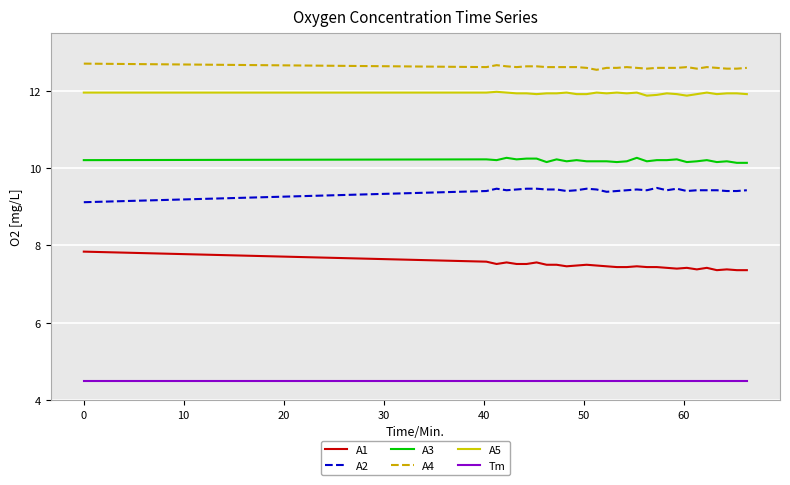

What is the minimum value shown in the chart?

4.5